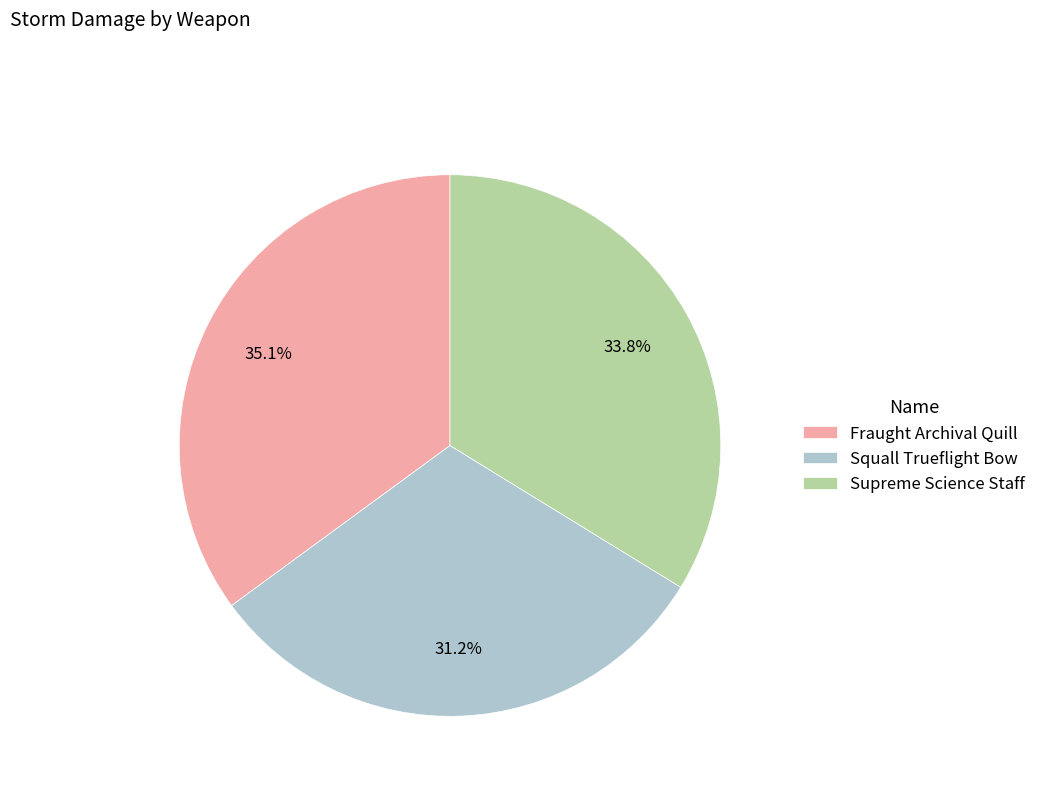

Rank the categories by value from lowest to highest.

Squall Trueflight Bow, Supreme Science Staff, Fraught Archival Quill